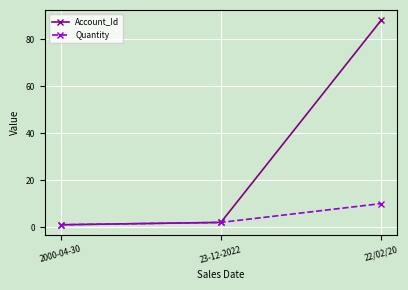

What is the value of the Account_Id point at the 3rd from the left?

88